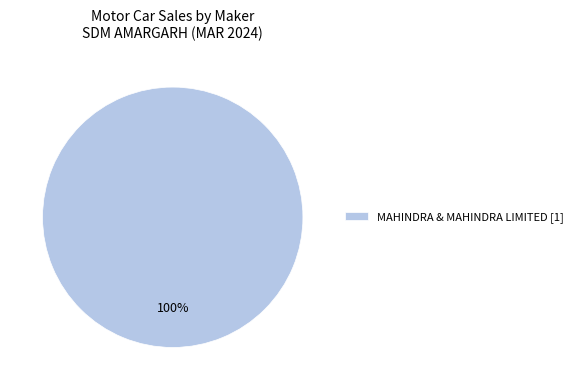

The MAHINDRA & MAHINDRA LIMITED [1] slice represents 89% of the pie. True or false?

False